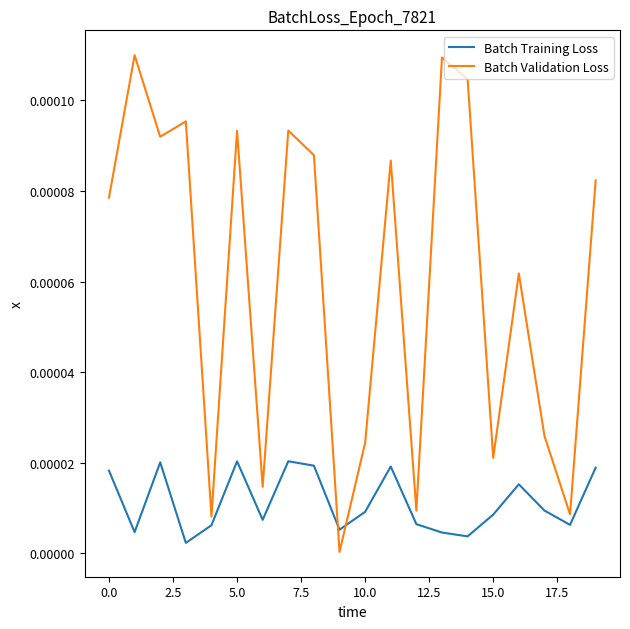

Which series has the largest total across all categories?

Batch Validation Loss